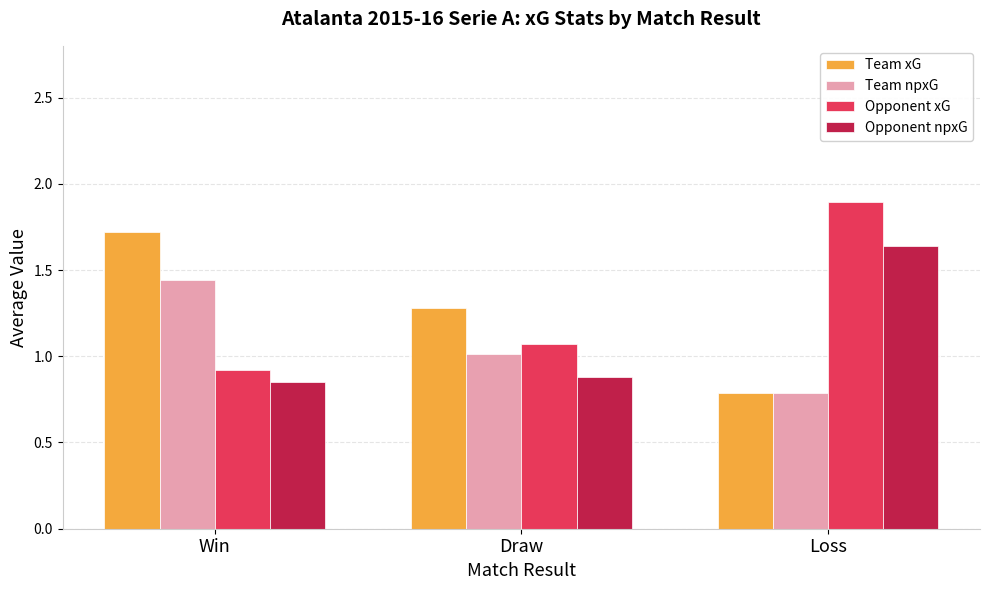

What is the approximate value of Team xG at Win?

1.7